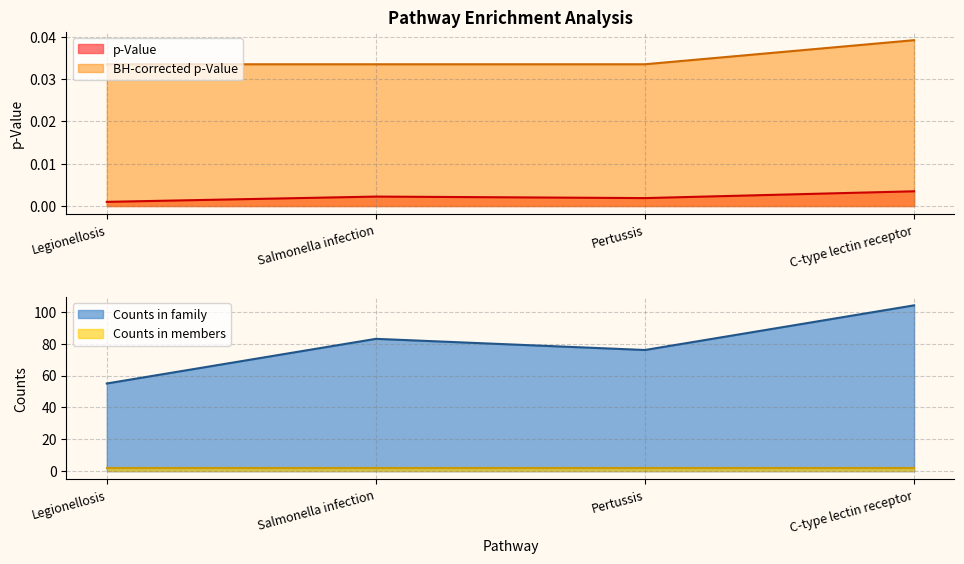

What is the difference between the maximum and second lowest values in the Counts in family series?

28